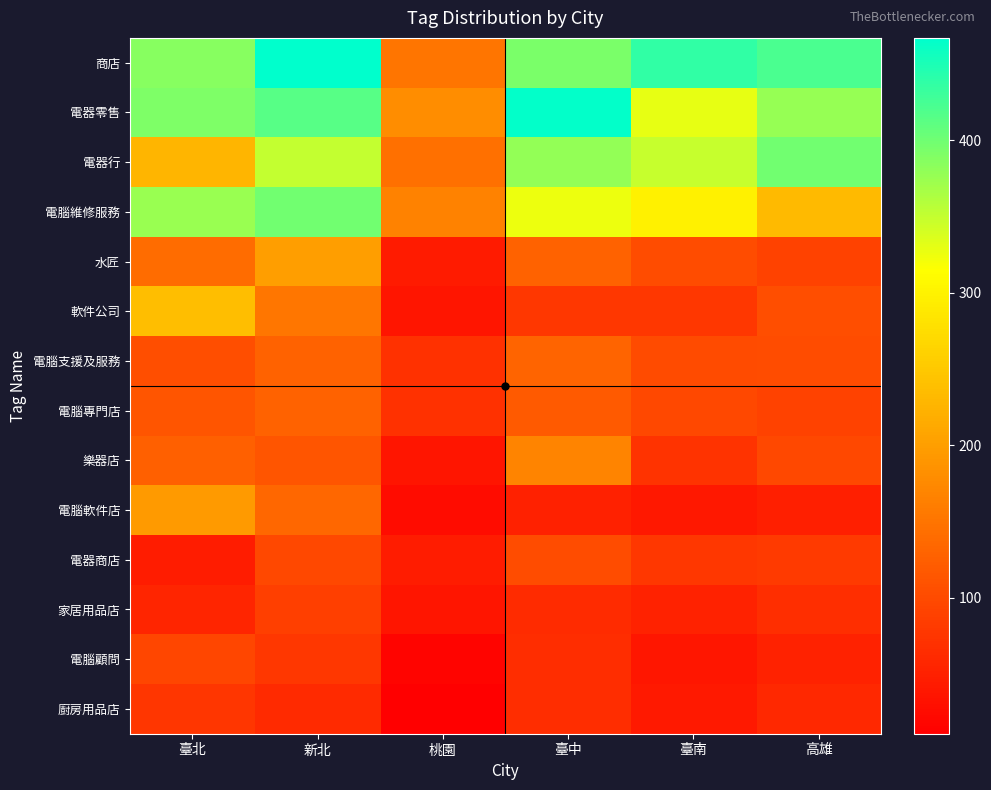

Rank the series by their maximum value, from highest to lowest.

商店, 電器零售, 電器行, 電腦維修服務, 軟件公司, 水匠, 電腦軟件店, 樂器店, 電腦支援及服務, 電腦專門店, 電器商店, 電腦顧問, 家居用品店, 廚房用品店